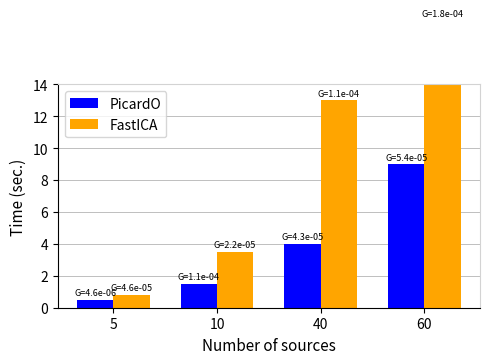

Which label corresponds to the smallest value in the chart?

5